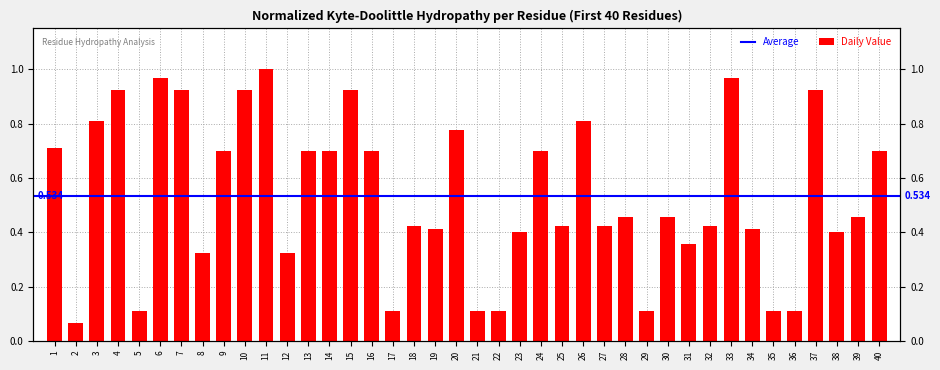

Rank the categories by value from lowest to highest.

2, 5, 17, 21, 22, 29, 35, 36, 8, 12, 31, 23, 38, 19, 34, 18, 25, 27, 32, 28, 30, 39, 9, 13, 14, 16, 24, 40, 1, 20, 3, 26, 4, 7, 10, 15, 37, 6, 33, 11